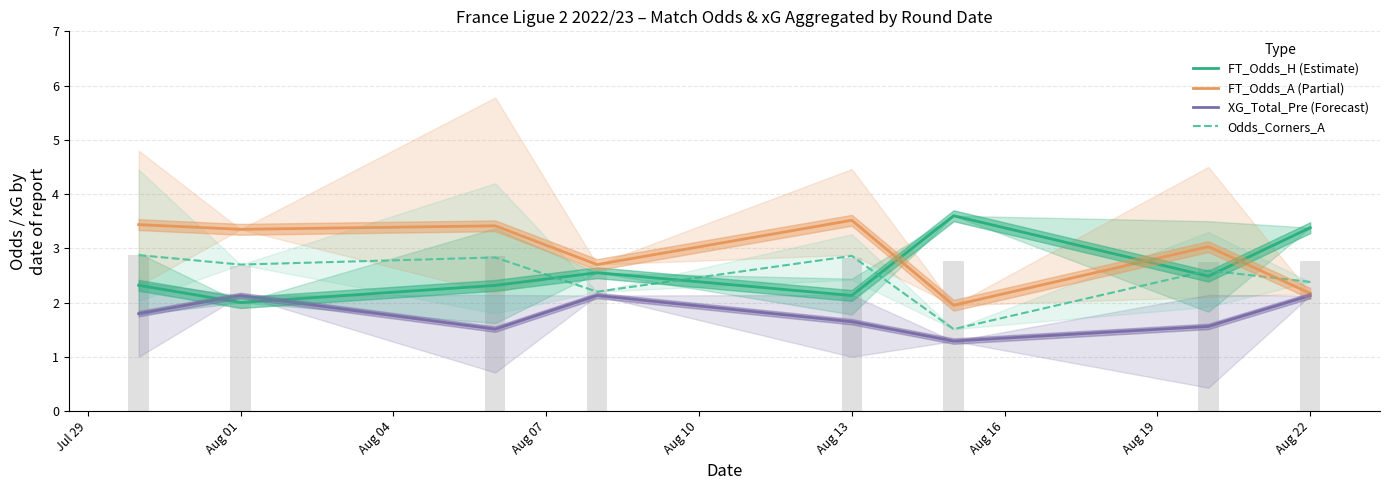

What is the sum of all Odds_Corners_A values?

19.9